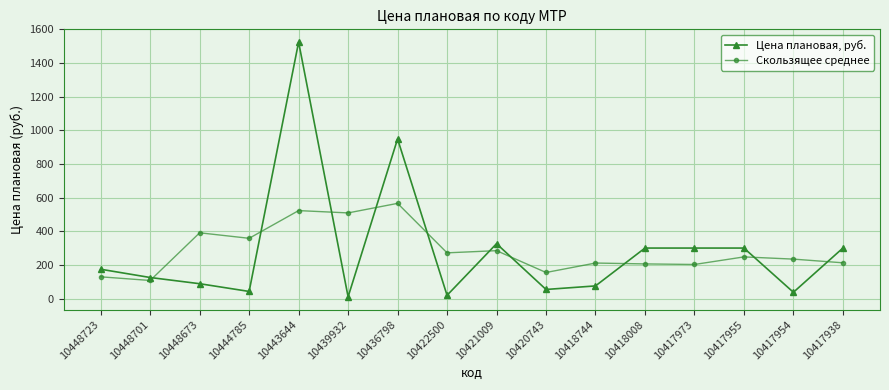

What is the total value across all series at 10417938?

512.3